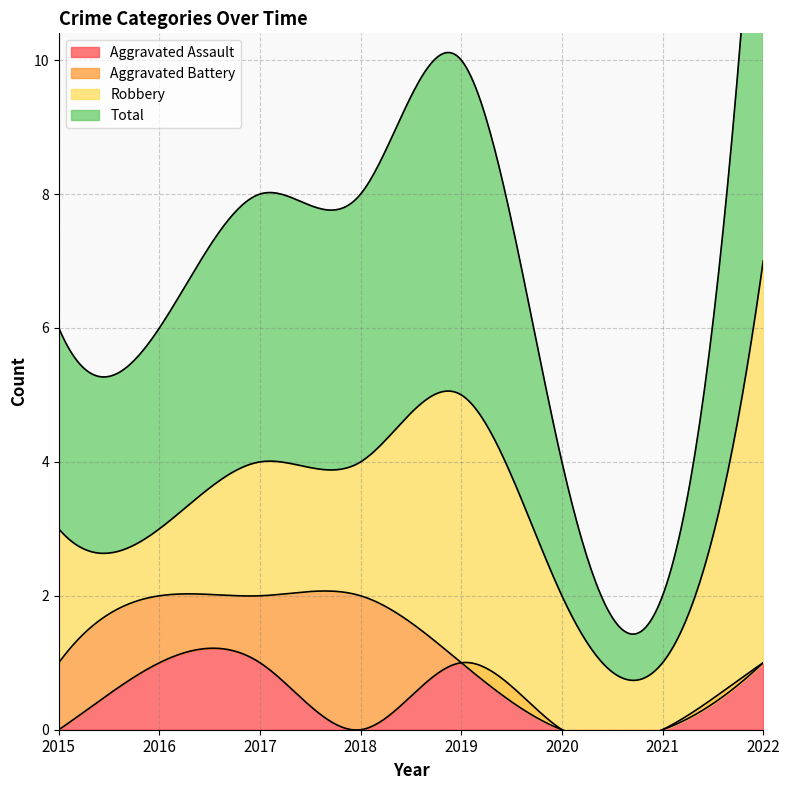

What is the value of the Robbery point at the 3rd from the left?

2